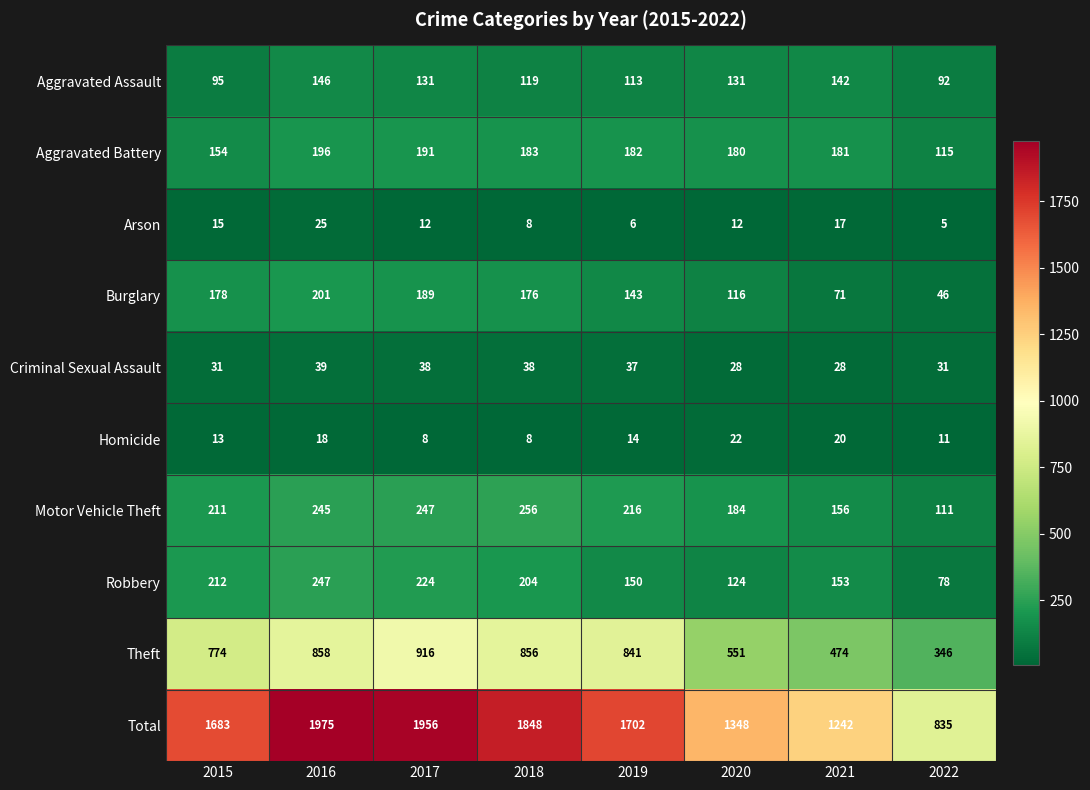

What is the total value across all series at 2015?

3366